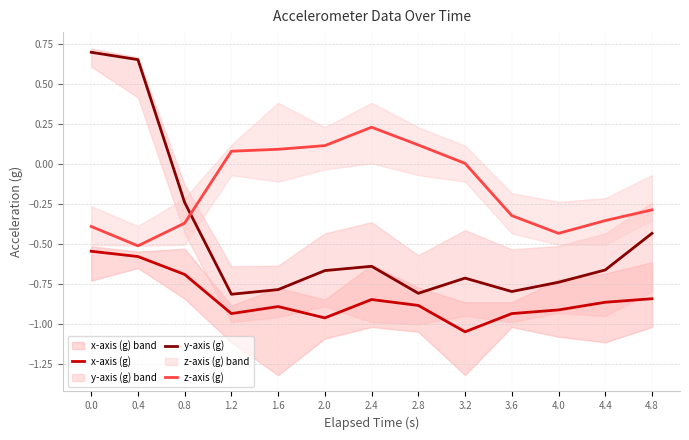

What is the difference between the highest and lowest values at 2.8?

1.0